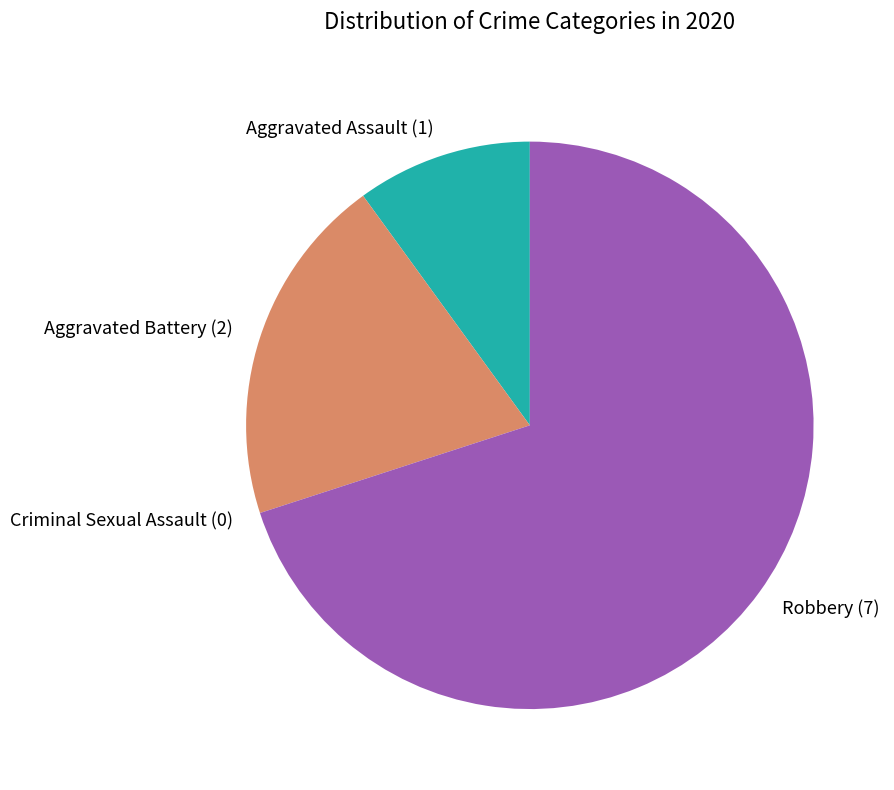

Is the sum of Aggravated Battery and Robbery greater than half?

Yes